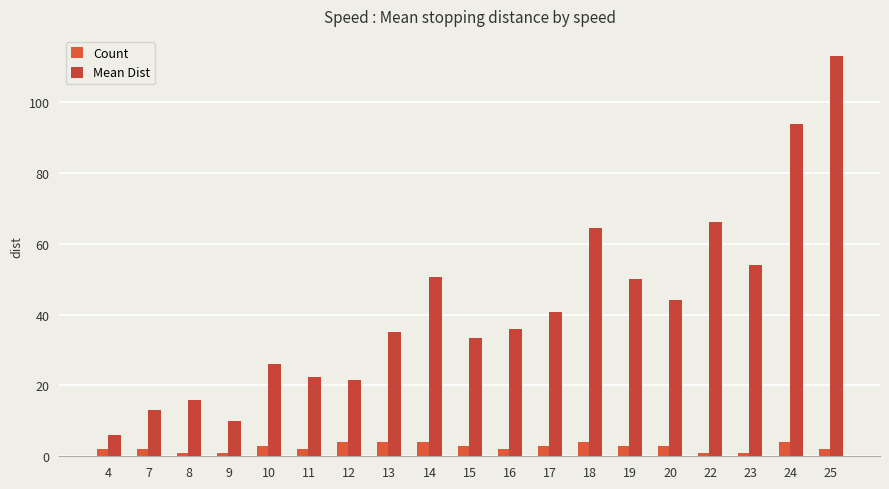

How many bars are there in each group?

2